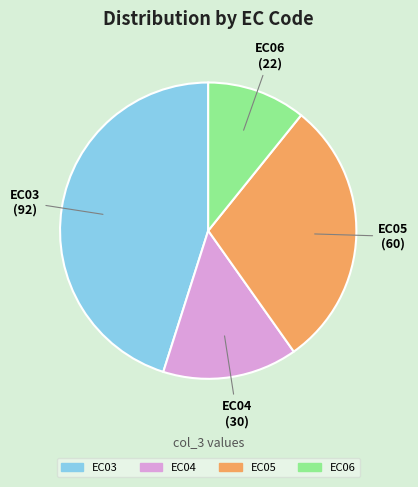

Is there a majority slice in this chart?

No